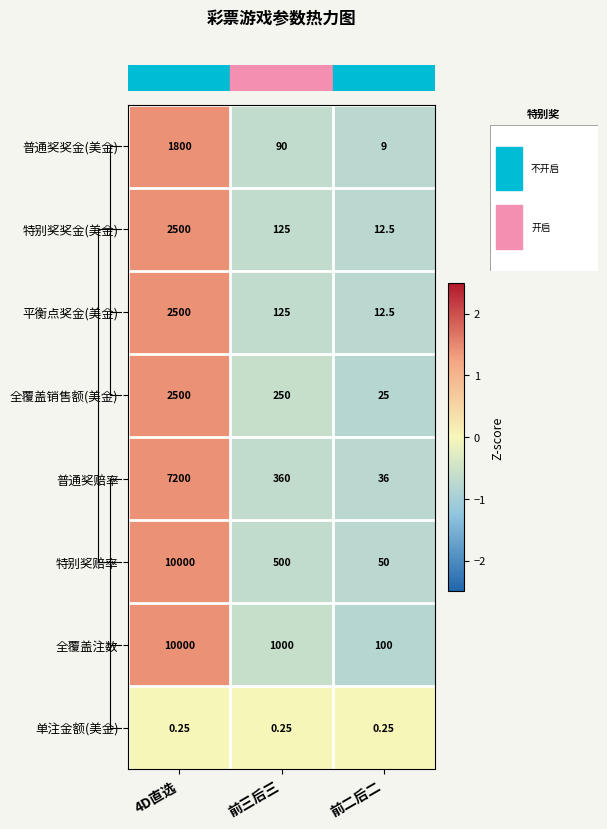

At which category does the chart reach its peak across all series?

4D直选